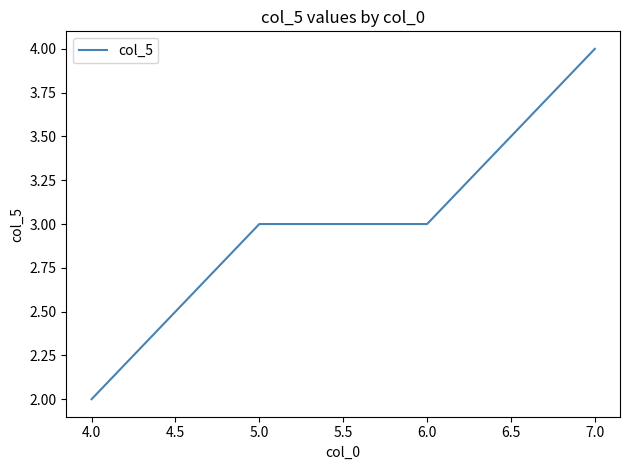

What position from the right is 6.0?

2